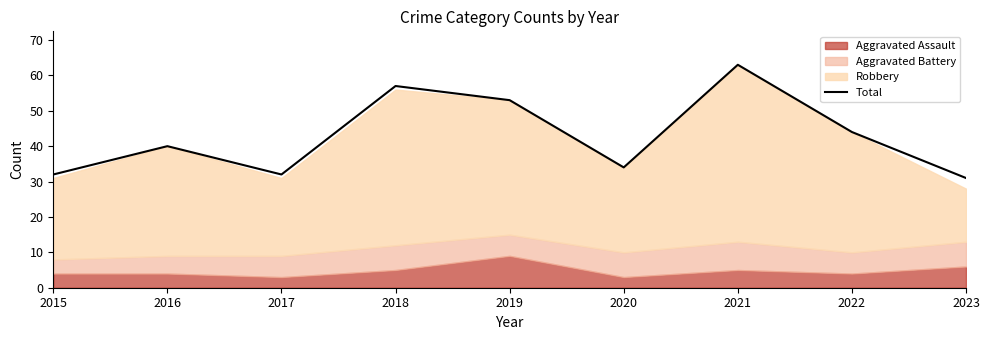

At which category does the chart reach its minimum across all series?

2023